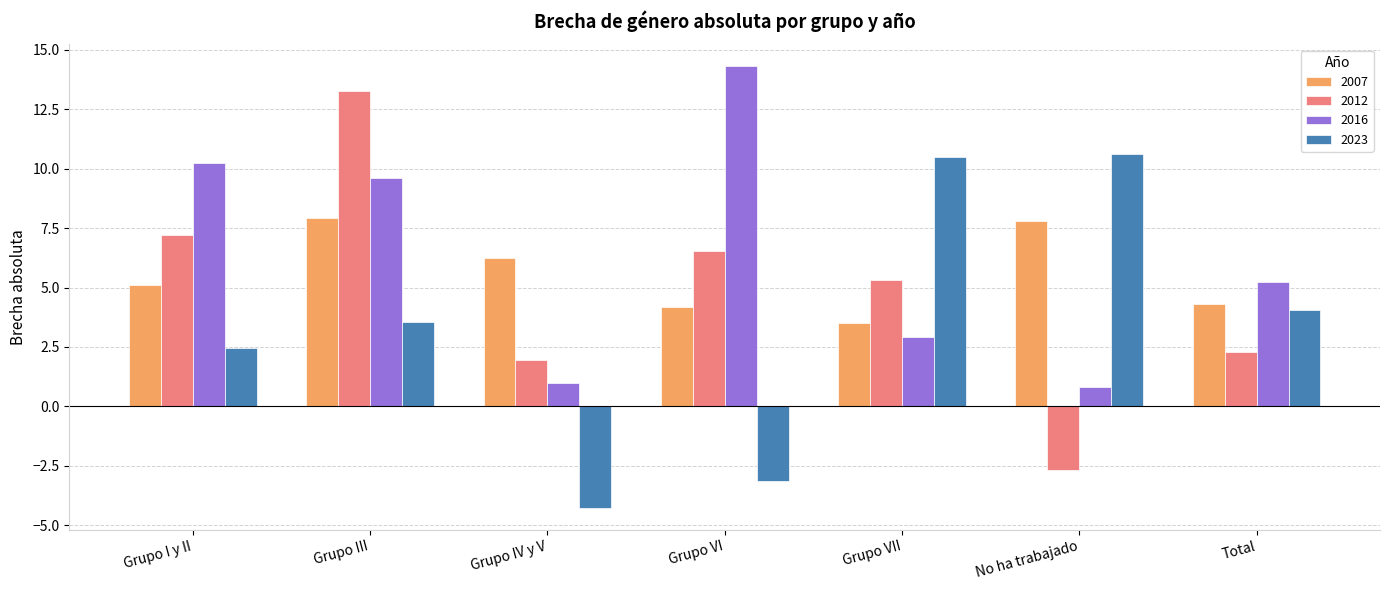

What is the difference between the maximum and minimum values in the 2016 series?

13.5